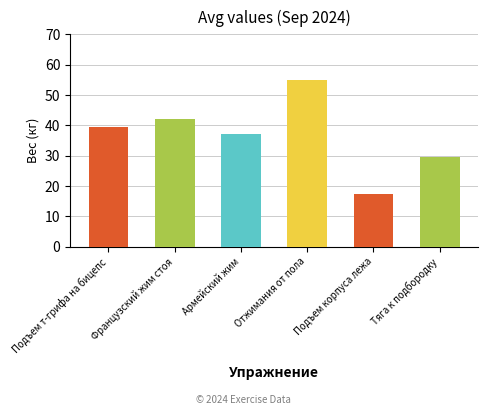

Which series changed the most between 2 and 5?

Подъем т-грифа на бицепс